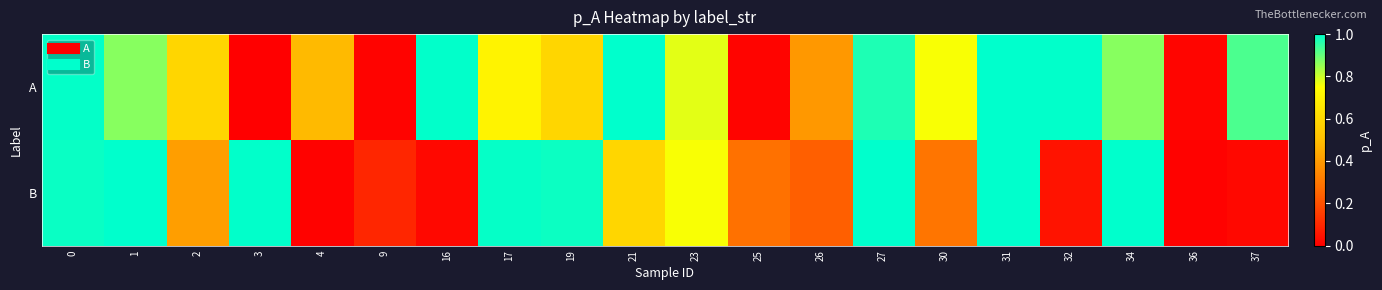

Reading right to left, transcribe all the data shown in this chart.

A: 37=0.9	36=0.0	34=0.9	32=1.0	31=1.0	30=0.8	27=1.0	26=0.4	25=0.0	23=0.8	21=1.0	19=0.6	17=0.7	16=1.0	9=0.0	4=0.5	3=0.0	2=0.6	1=0.9	0=1.0
B: 37=0.0	36=0.0	34=1.0	32=0.0	31=1.0	30=0.3	27=1.0	26=0.2	25=0.3	23=0.8	21=0.6	19=1.0	17=1.0	16=0.0	9=0.1	4=0.0	3=1.0	2=0.4	1=1.0	0=1.0